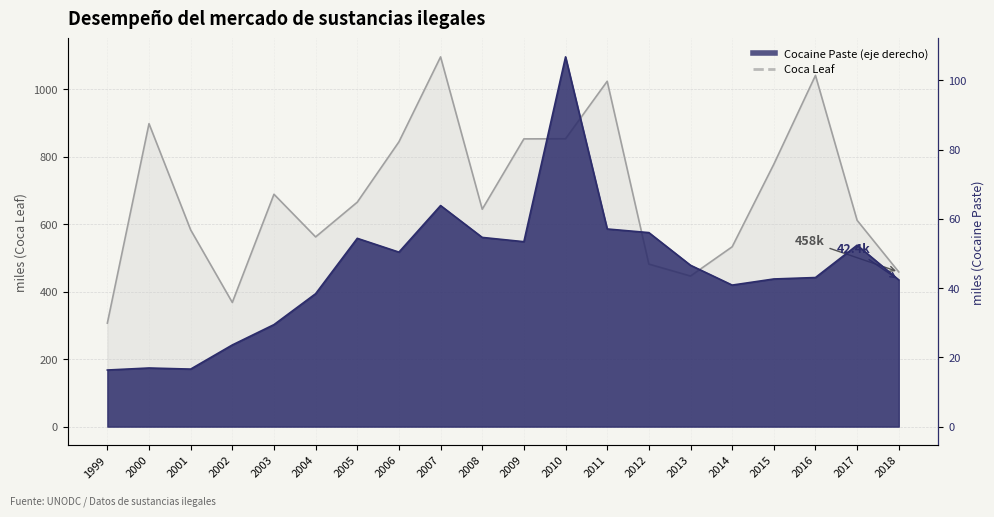

At which category does the chart reach its peak across all series?

2007